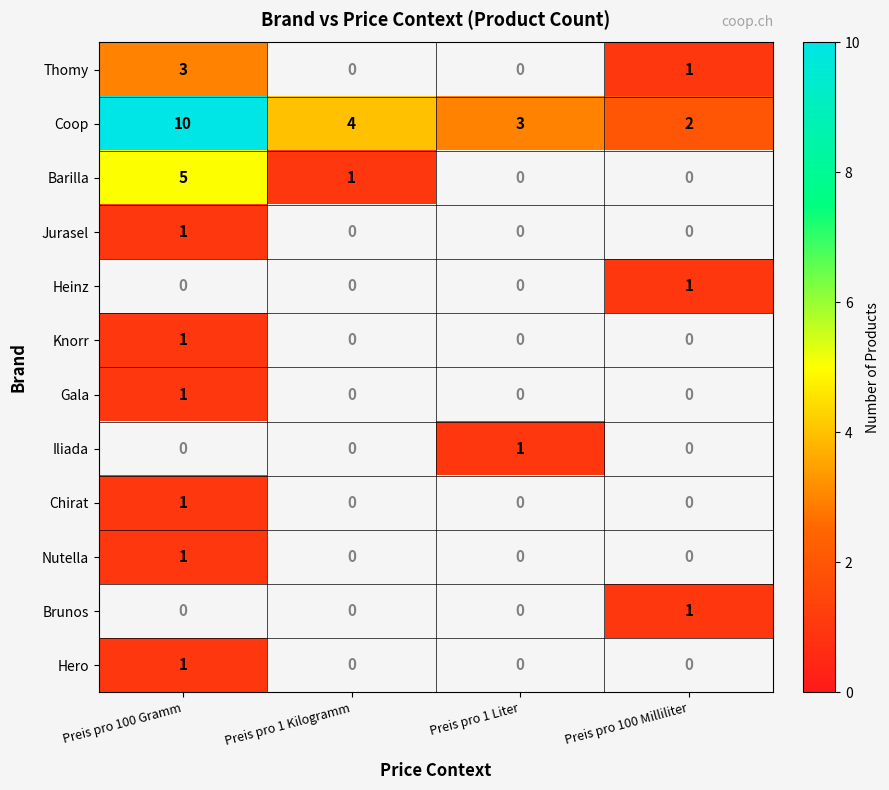

What is the highest value of the Coop series?

10